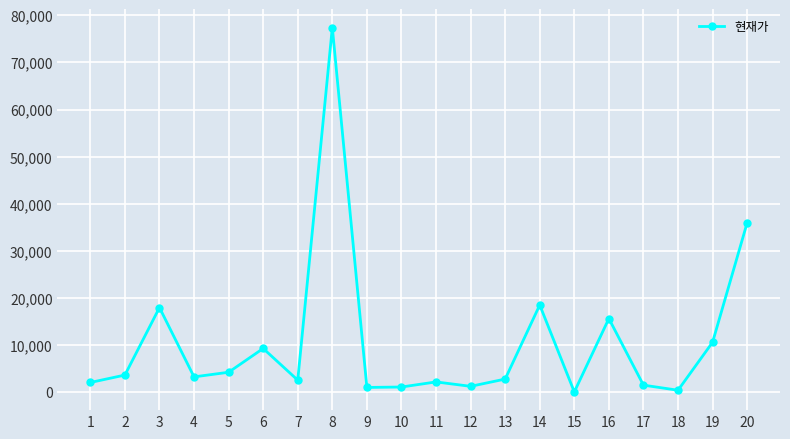

What is the ratio of the value at 20 to the value at 6?

3.9